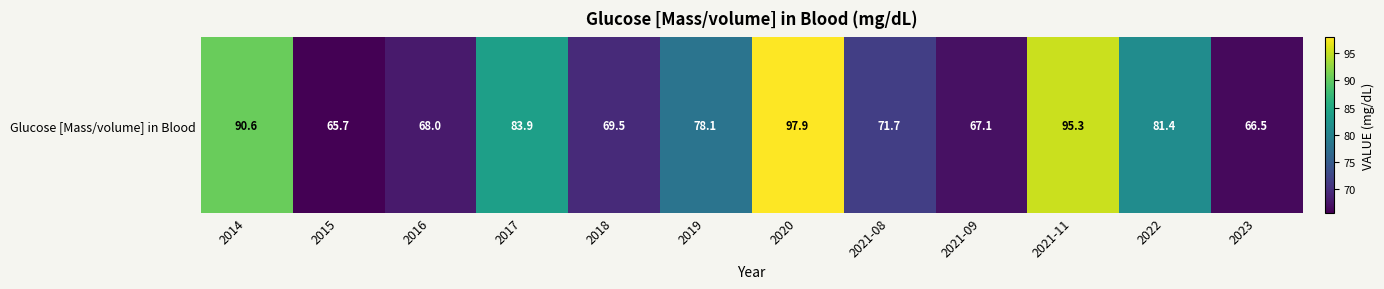

Rank the categories by value from highest to lowest.

2020, 2021-11, 2014, 2017, 2022, 2019, 2021-08, 2018, 2016, 2021-09, 2023, 2015